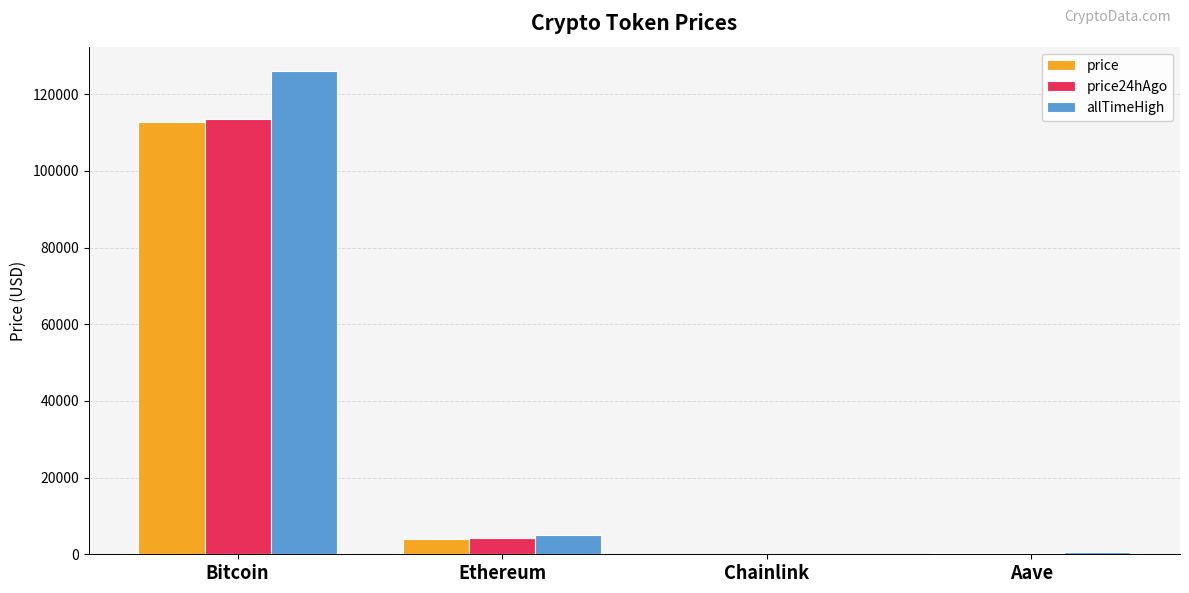

What is the approximate value of allTimeHigh at Ethereum?

4946.1